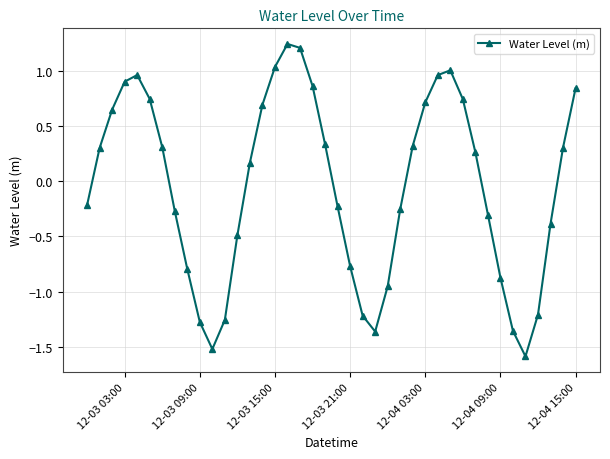

What is the value of the 36th point from the left?

-1.6